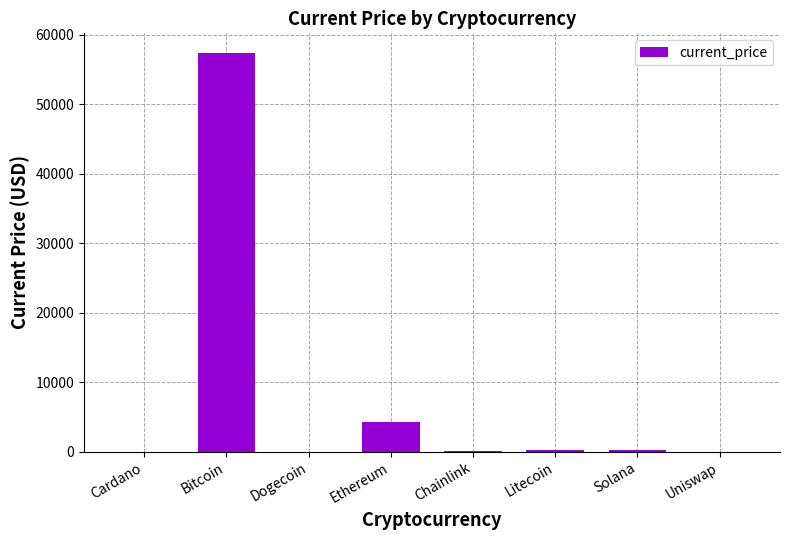

How many values exceed 198?

4